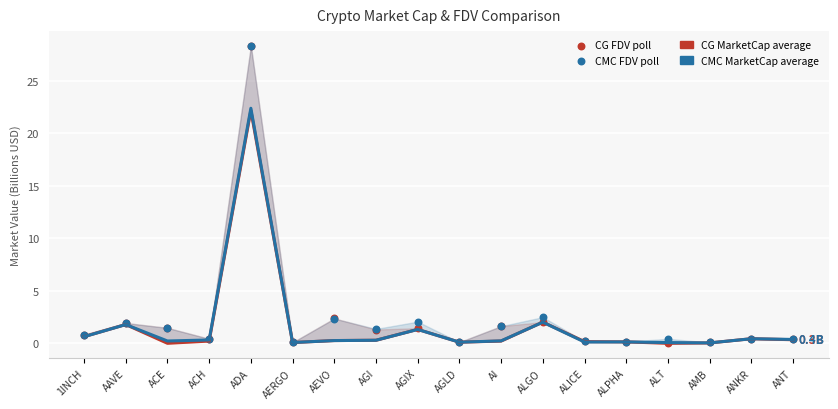

At how many categories does at least one series exceed 24?

1